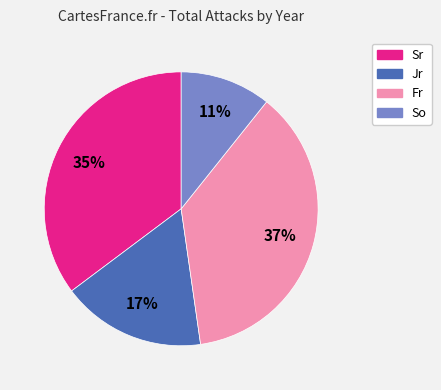

To the nearest percent, what is the difference between the largest and smallest slice percentages?

26%